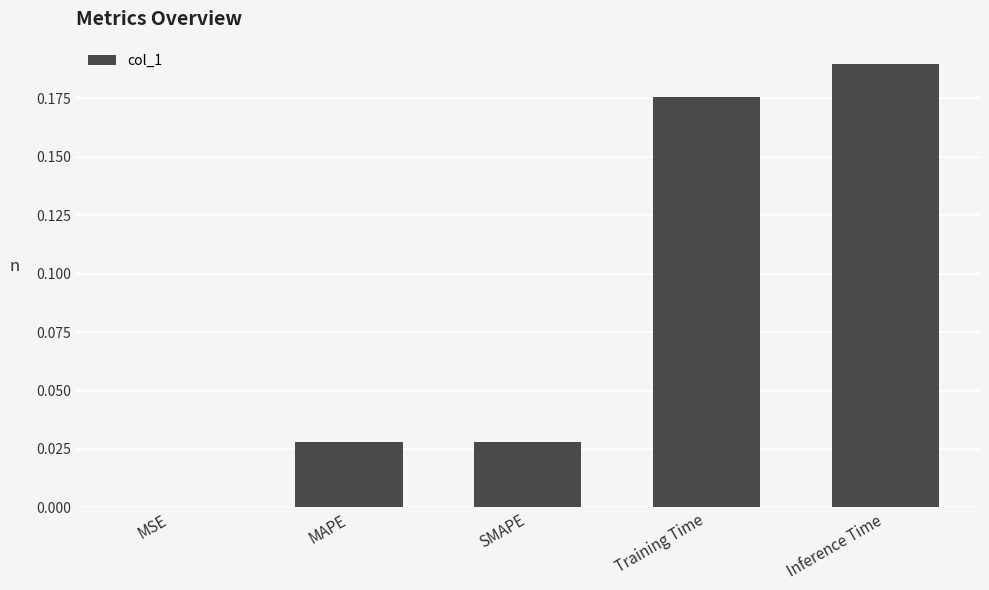

Which has a higher value, MAPE or Training Time?

Training Time